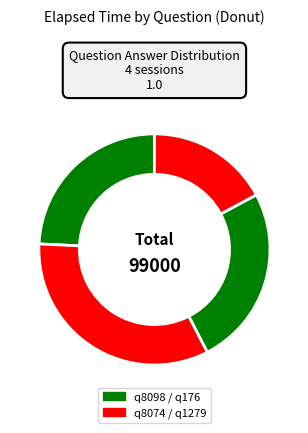

How many slices are in this pie chart?

4